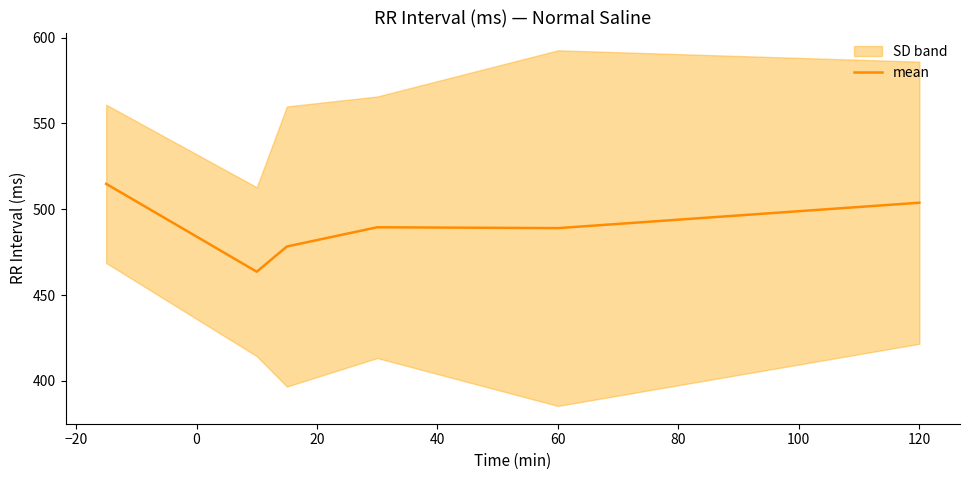

Count the number of categories in the chart.

6